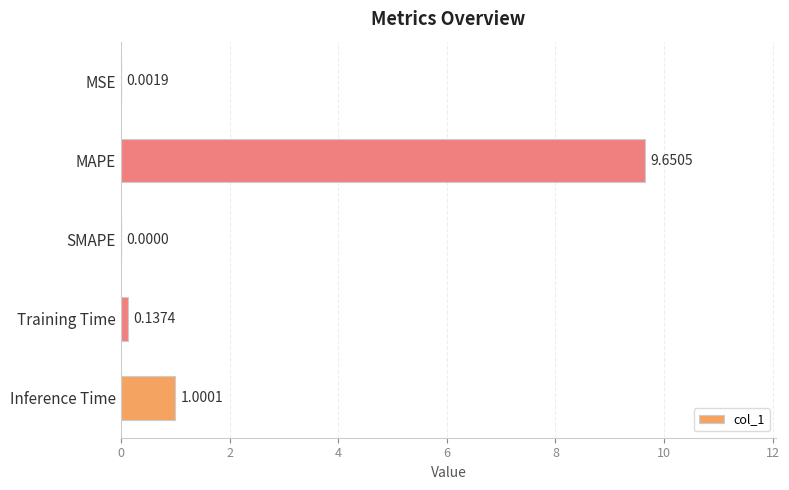

What is the change in value from SMAPE to Inference Time?

+1.0